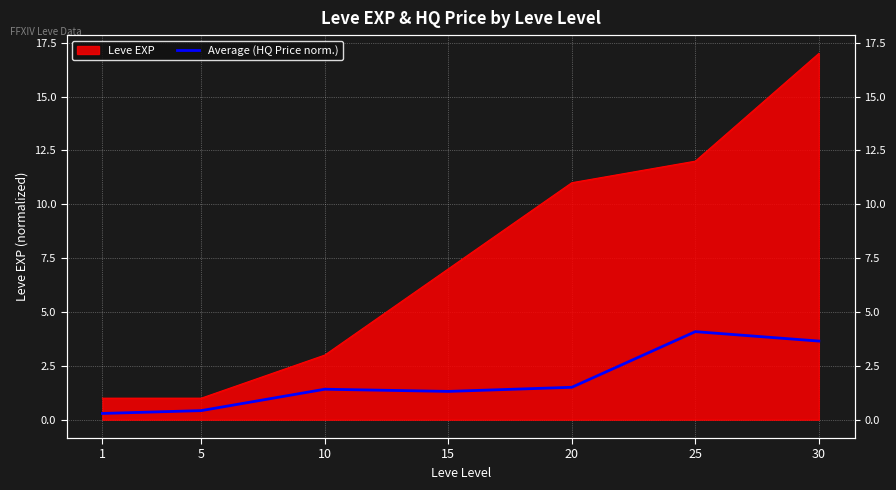

Reading left to right, list all the values displayed in this chart.

1=0.3	5=0.4	10=1.4	15=1.3	20=1.5	25=4.1	30=3.7